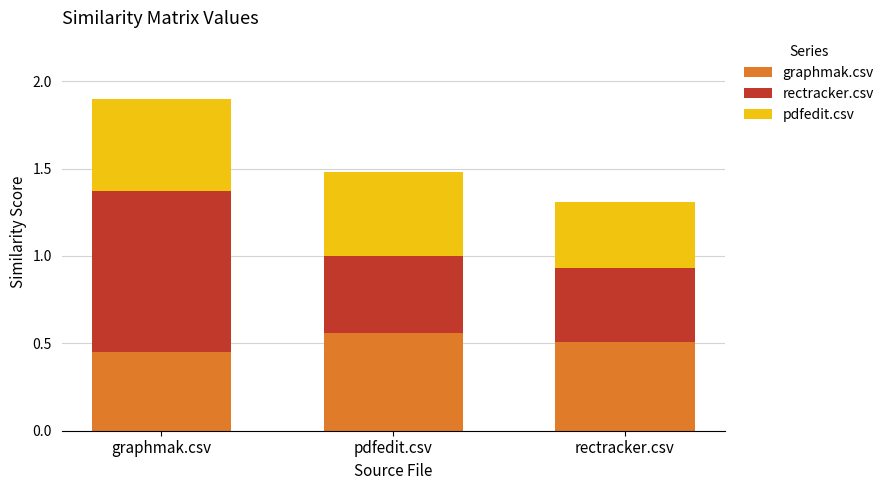

What is the total value across all series at rectracker.csv?

1.3